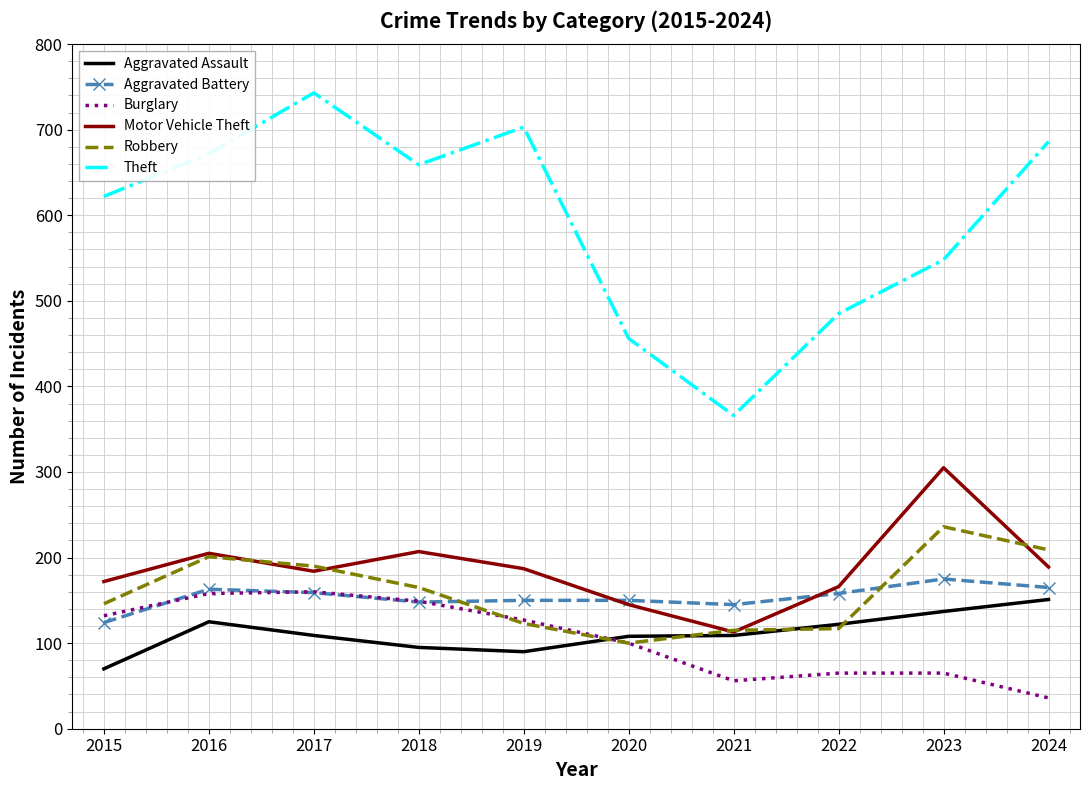

What is the difference between the maximum and minimum values in the Burglary series?

124